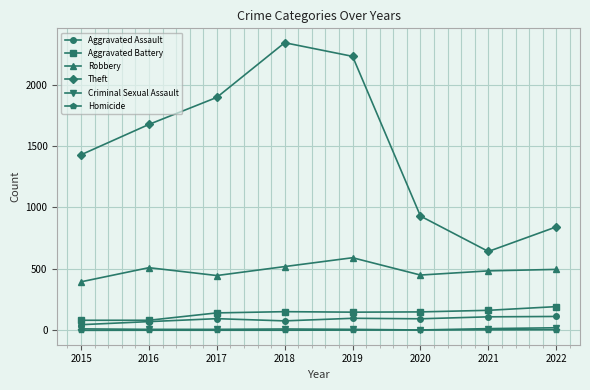

Is the value of Theft at 2017 greater than the value of Homicide at 2018?

Yes